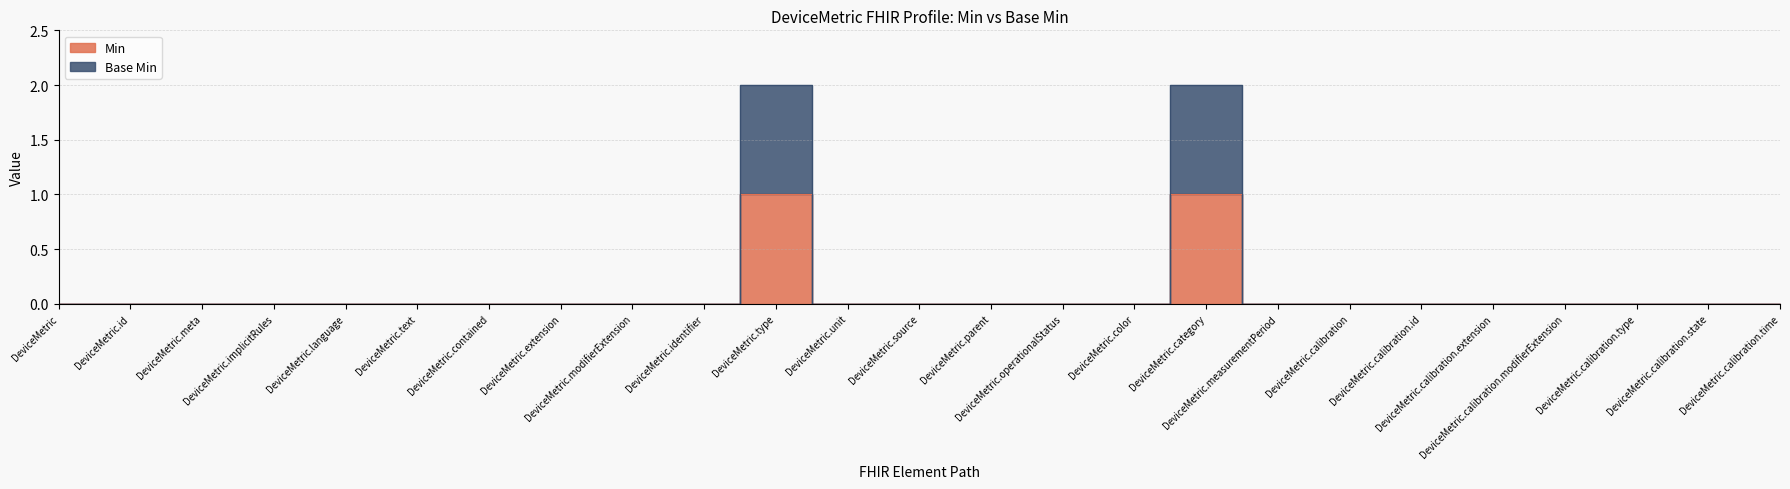

Which series has the largest range (max minus min)?

Base Min